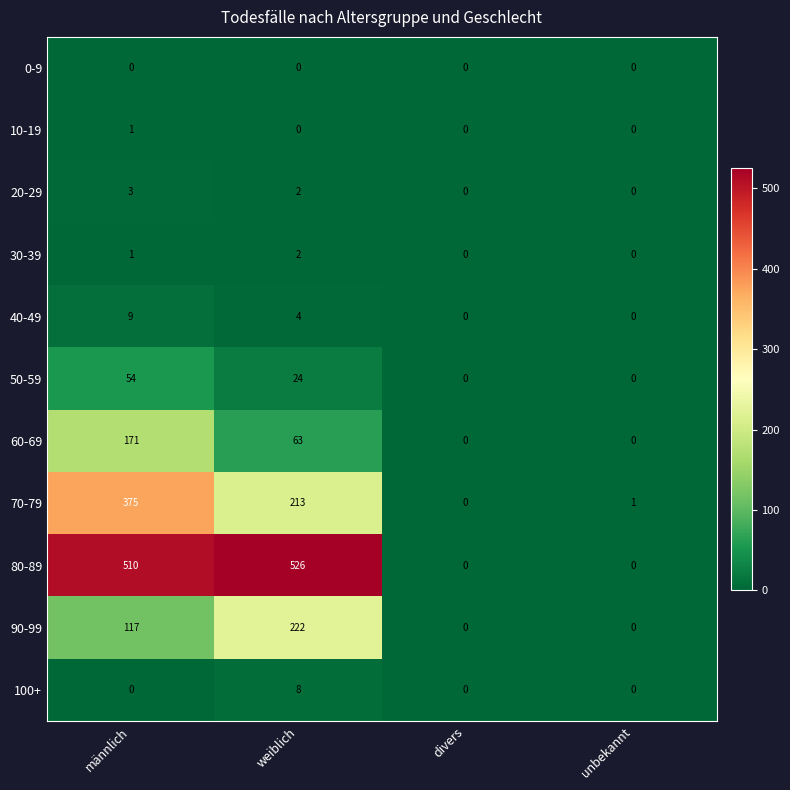

At which label does 90-99 reach its peak?

weiblich